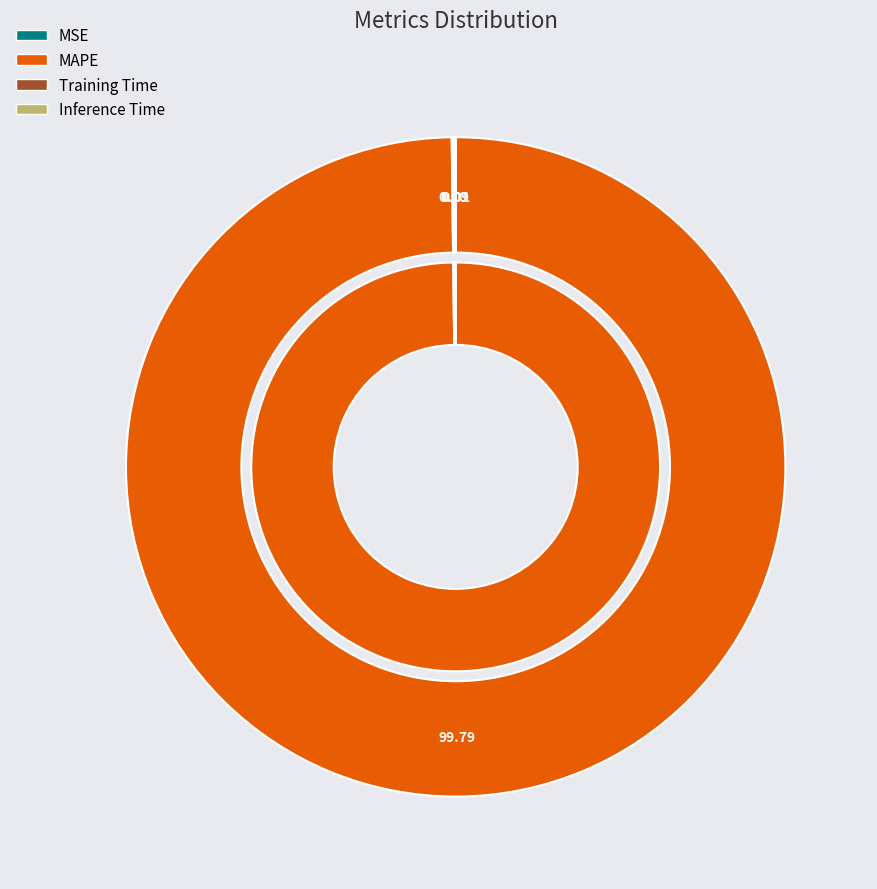

True or false: Inference Time accounts for 0% of the total.

True